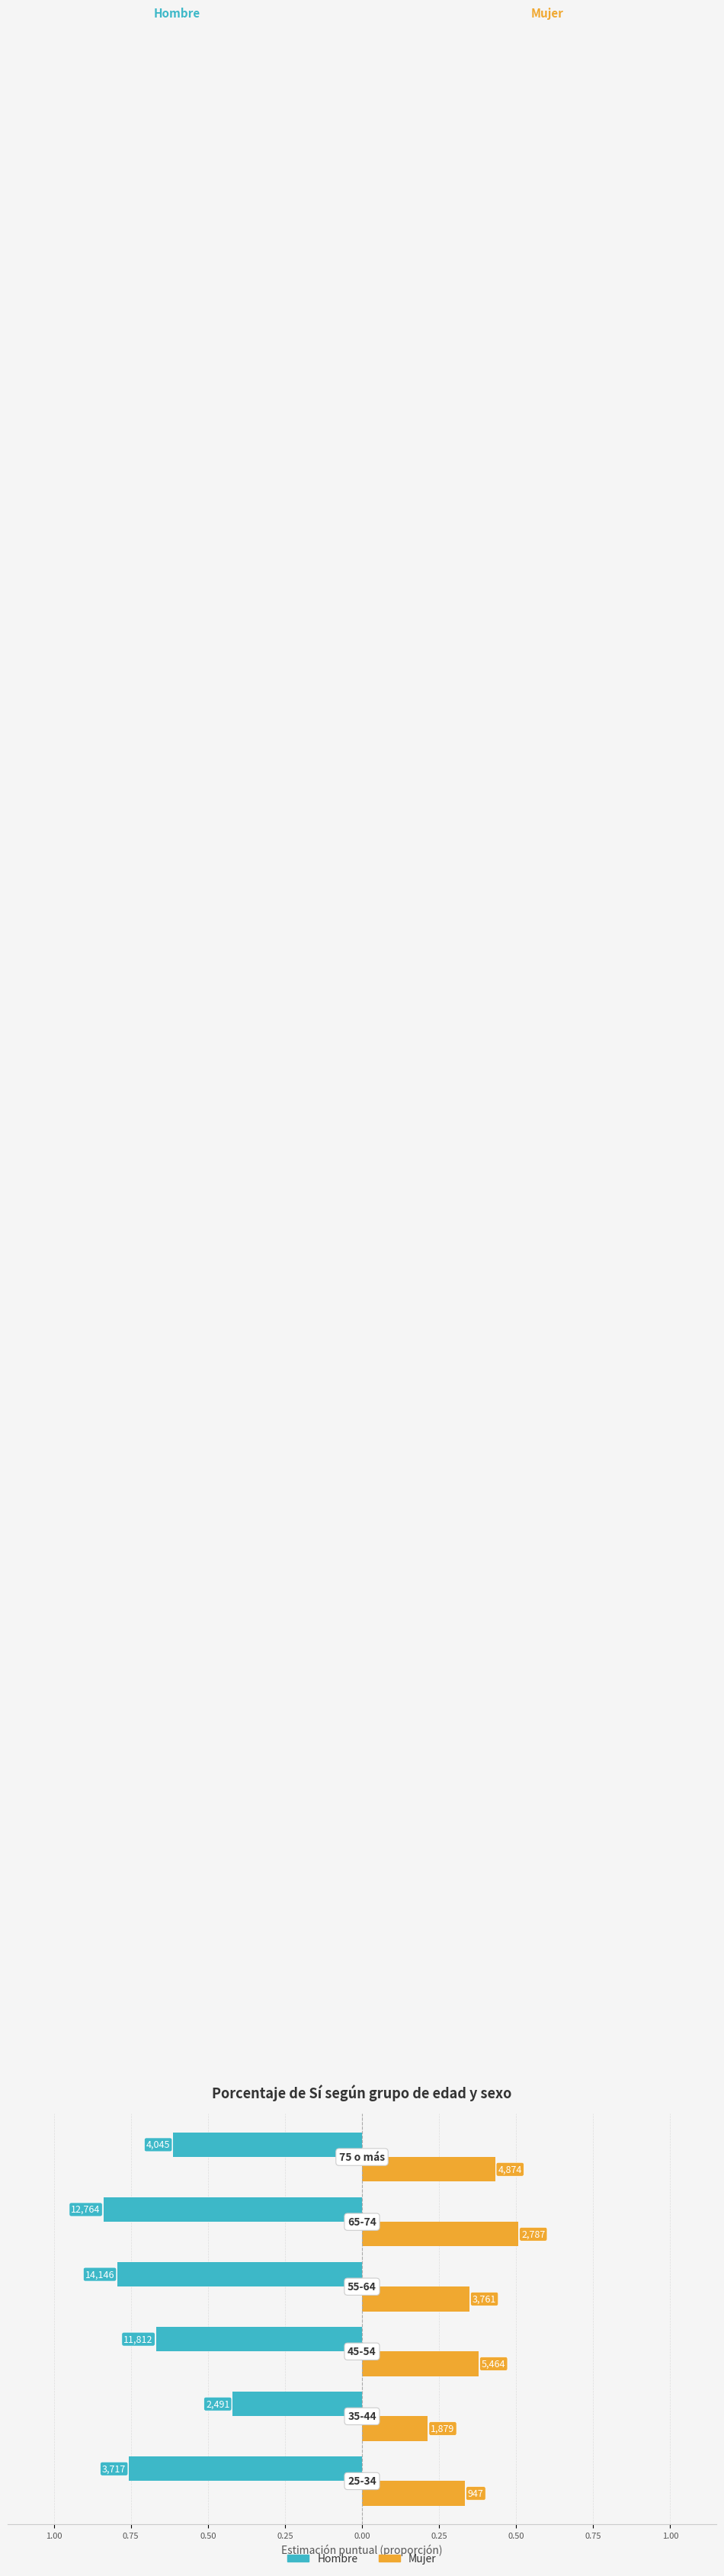

Count the Mujer values in the range 0 to 1.

6